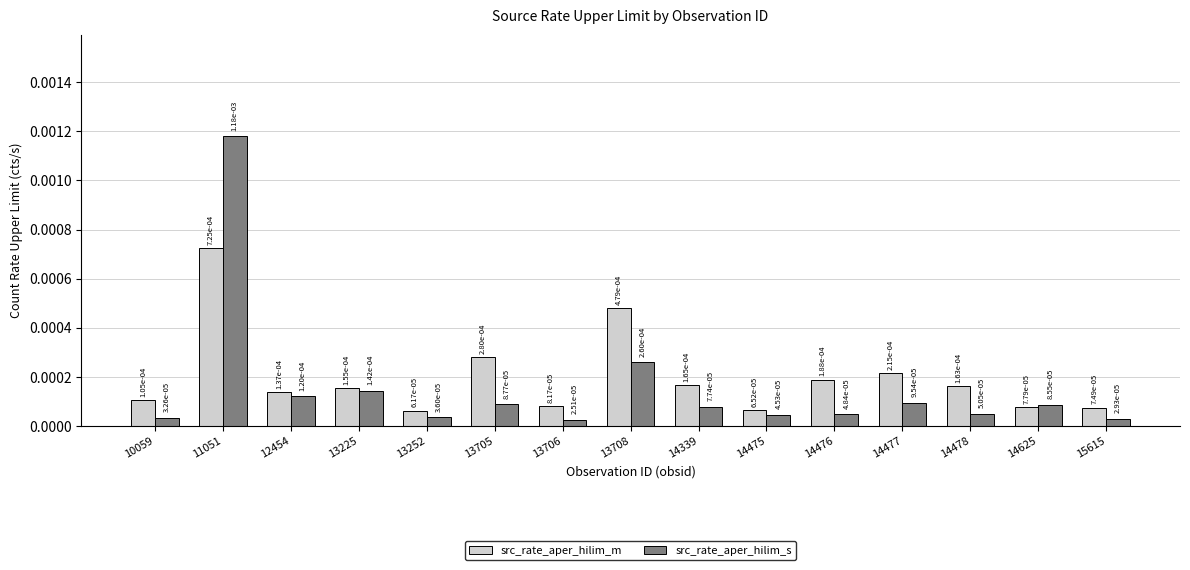

At how many categories does at least one series exceed 0?

15